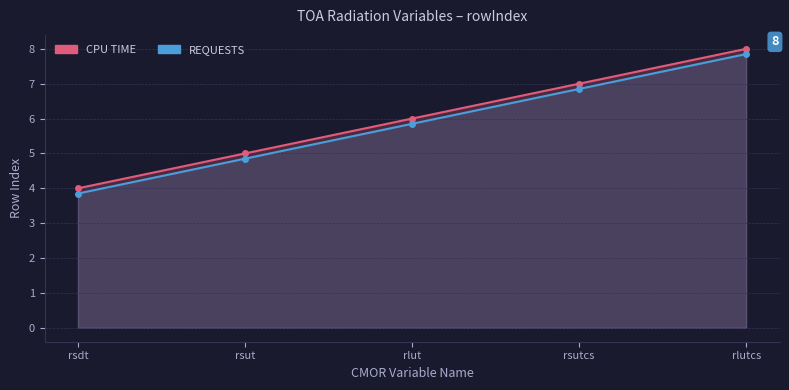

At which category is the sum across all series the highest?

rlutcs